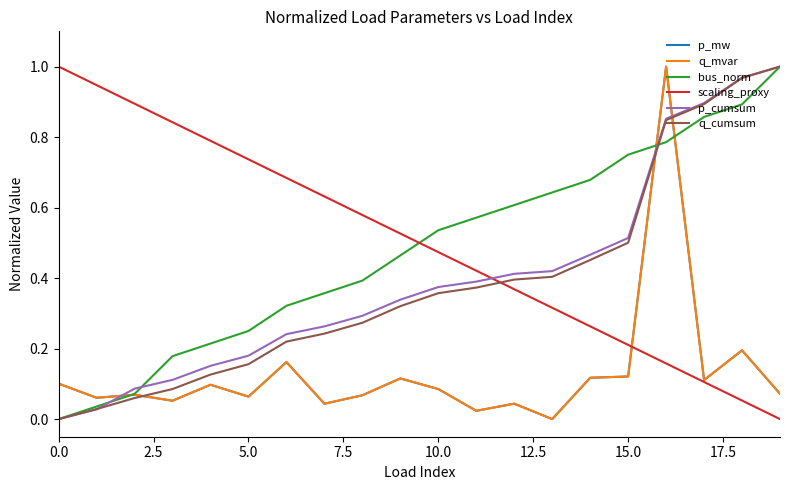

Does the chart have visible grid lines?

No